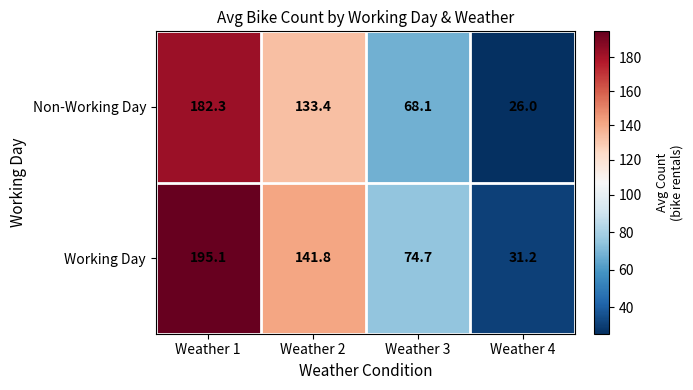

Reading left to right, what are all the values shown in this chart?

Non-Working Day: Weather 1=182.3	Weather 2=133.4	Weather 3=68.1	Weather 4=26.0
Working Day: Weather 1=195.1	Weather 2=141.8	Weather 3=74.7	Weather 4=31.2